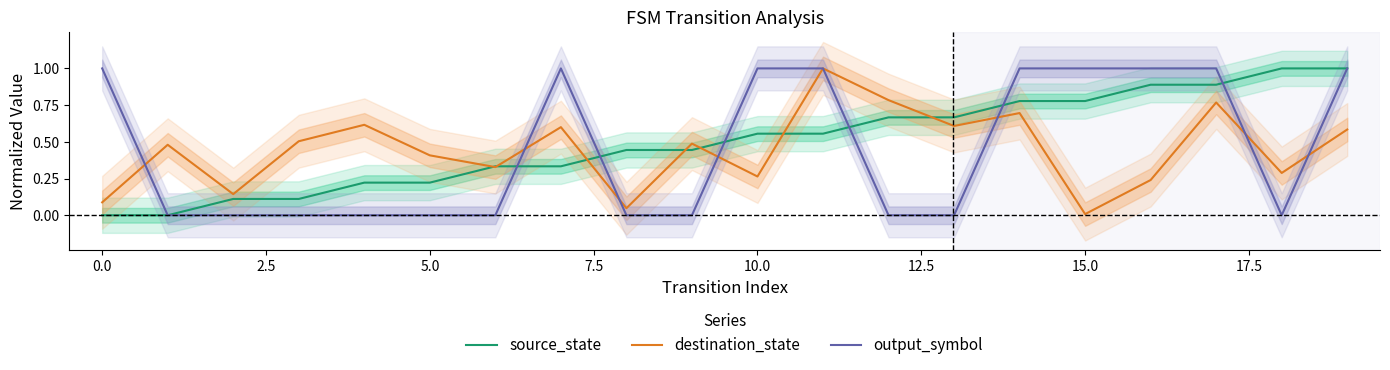

Reading left to right, list all the values displayed in this chart.

source_state: 0.0	0.0	0.1	0.1	0.2	0.2	0.3	0.3	0.4	0.4	0.6	0.6	0.7	0.7	0.8	0.8	0.9	0.9	1.0	1.0
destination_state: 0.1	0.5	0.1	0.5	0.6	0.4	0.3	0.6	0.0	0.5	0.3	1.0	0.8	0.6	0.7	0.0	0.2	0.8	0.3	0.6
output_symbol: 1.0	0.0	0.0	0.0	0.0	0.0	0.0	1.0	0.0	0.0	1.0	1.0	0.0	0.0	1.0	1.0	1.0	1.0	0.0	1.0